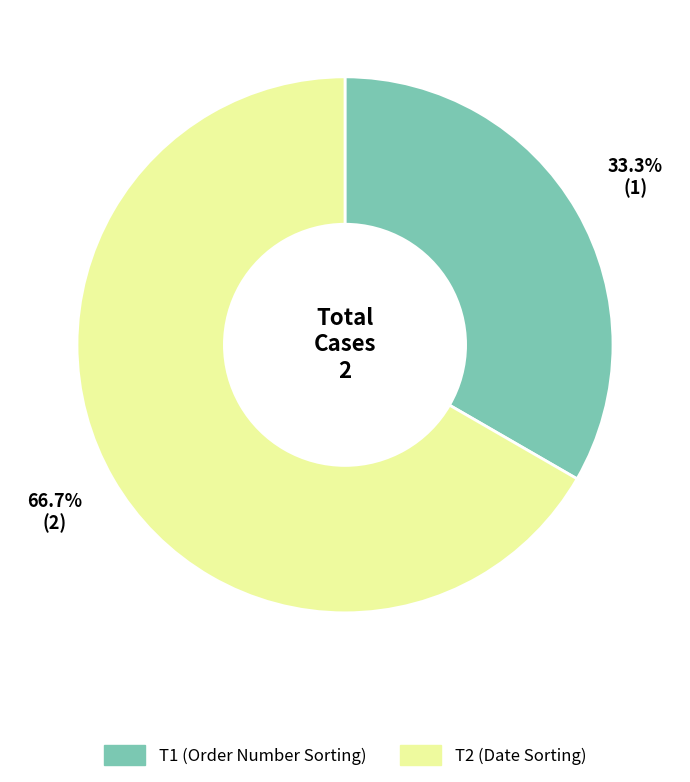

What portion of the pie excludes T1?

66.7%